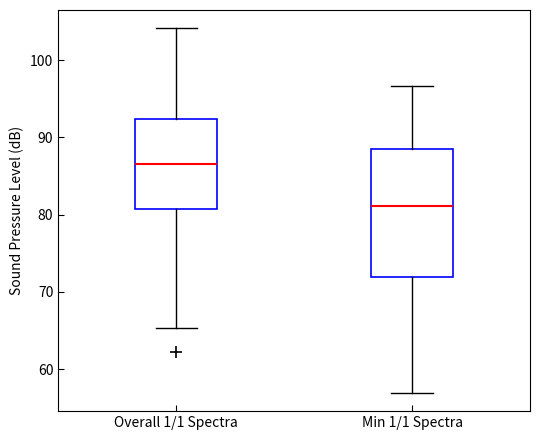

Reading left to right, transcribe this box plot: for each box, give where its median line is, the range the box spans, and where its two whiskers end, as read against the y-axis. The values are not printed on the chart, so give them approximately, as read against the axis.

Overall 1/1 Spectra: median 87, box 81 to 92, whiskers 65 to 104
Min 1/1 Spectra: median 81, box 72 to 89, whiskers 57 to 97